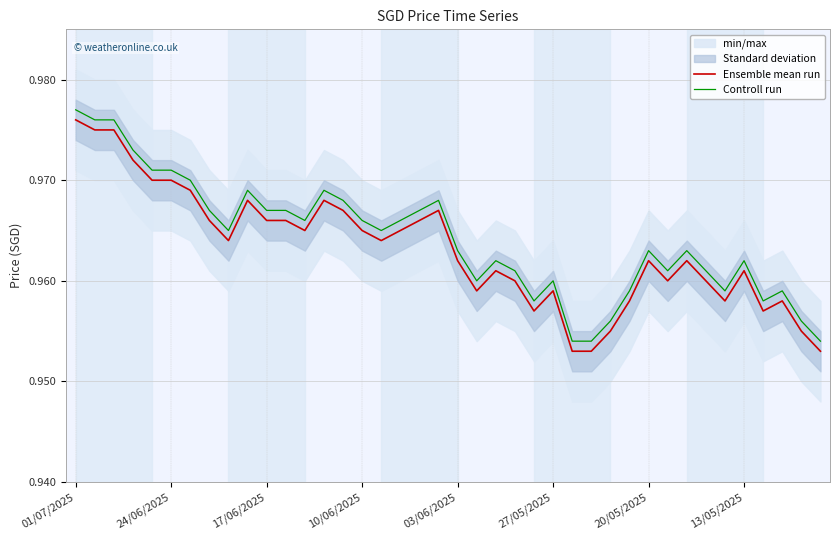

True or false: Ensemble mean run and Controll run cross at least once.

False